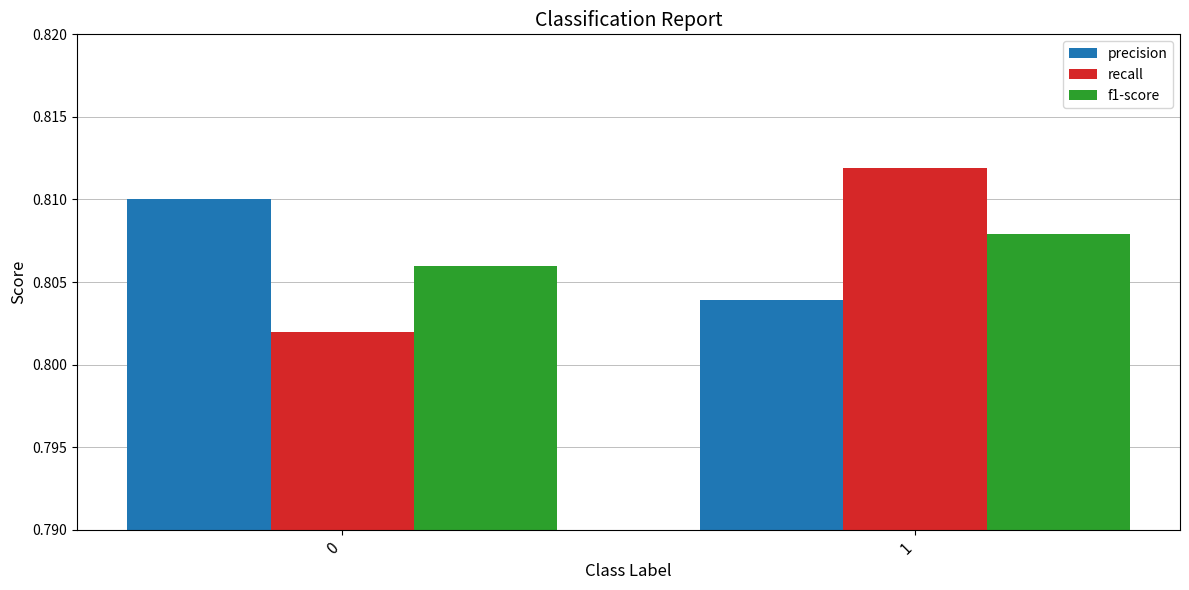

How many bars are there in each group?

3